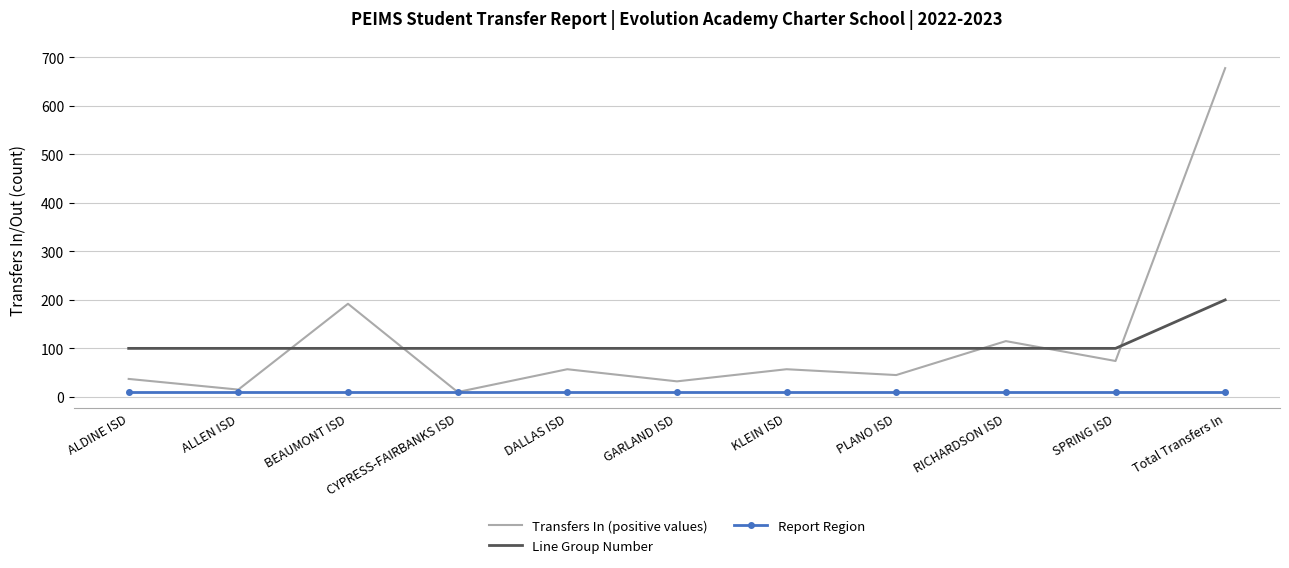

Is the value of Report Region at SPRING ISD greater than the value of Line Group Number at SPRING ISD?

No